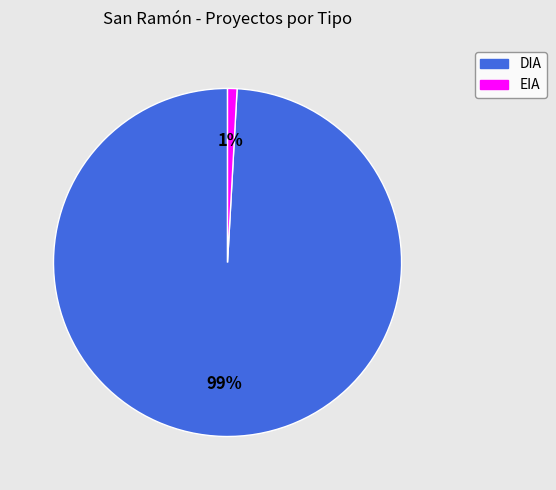

Which has a higher value, EIA or DIA?

DIA